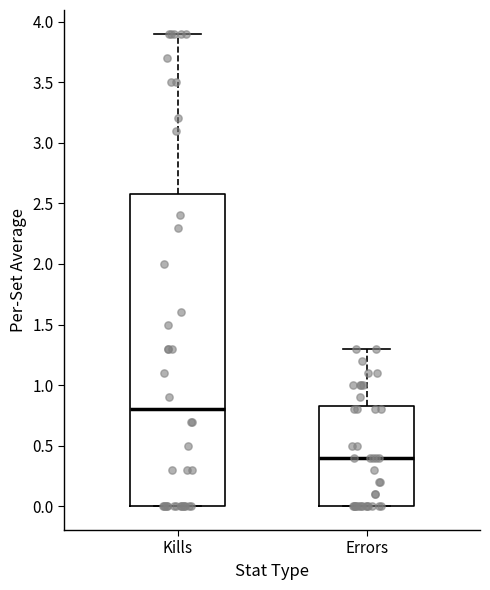

Comparing the boxes themselves (not the whiskers), which one is the tallest?

Kills